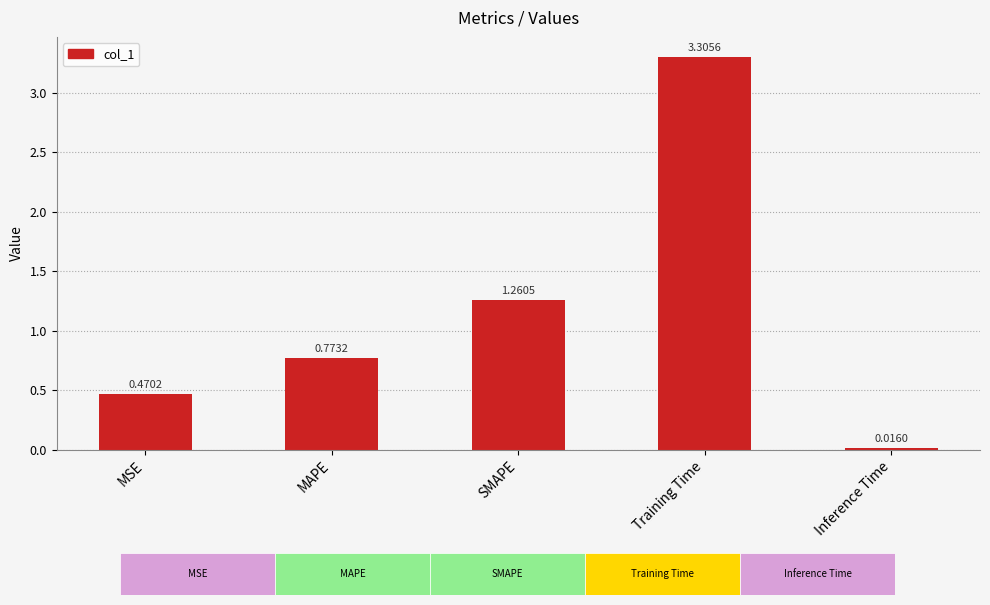

At which label is the value closest to 1?

MAPE